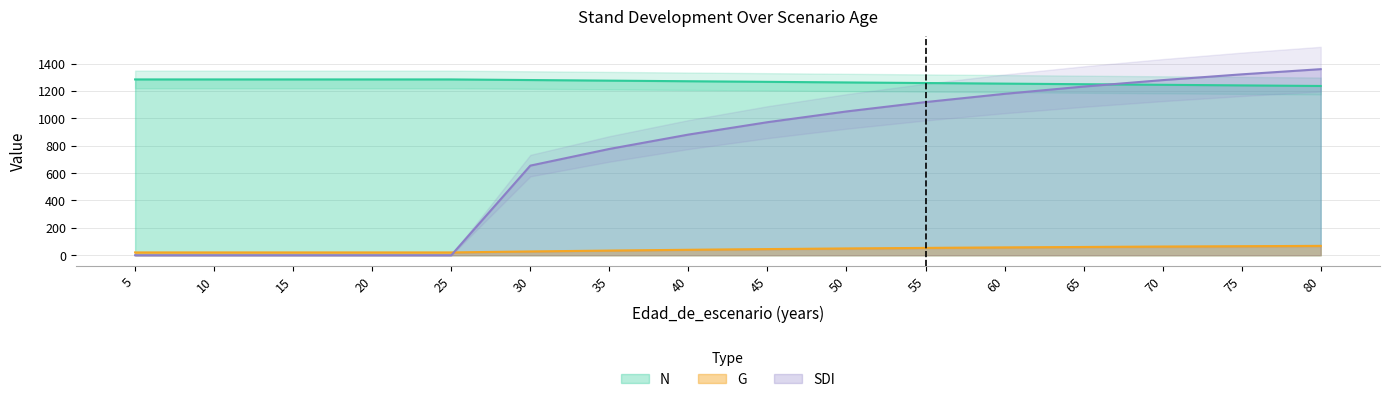

What is the difference between the maximum and minimum values in the N series?

47.8